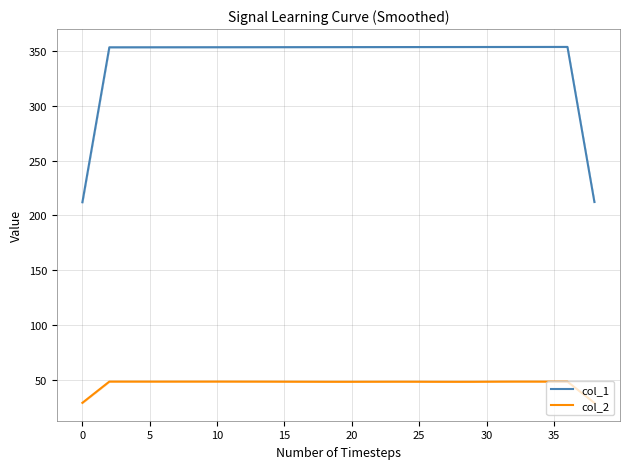

What is the maximum value for col_2?

48.4